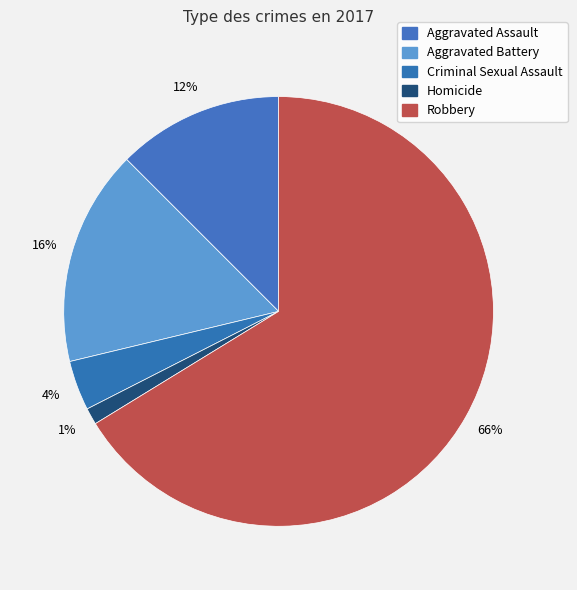

Which has a higher value, Robbery or Criminal Sexual Assault?

Robbery